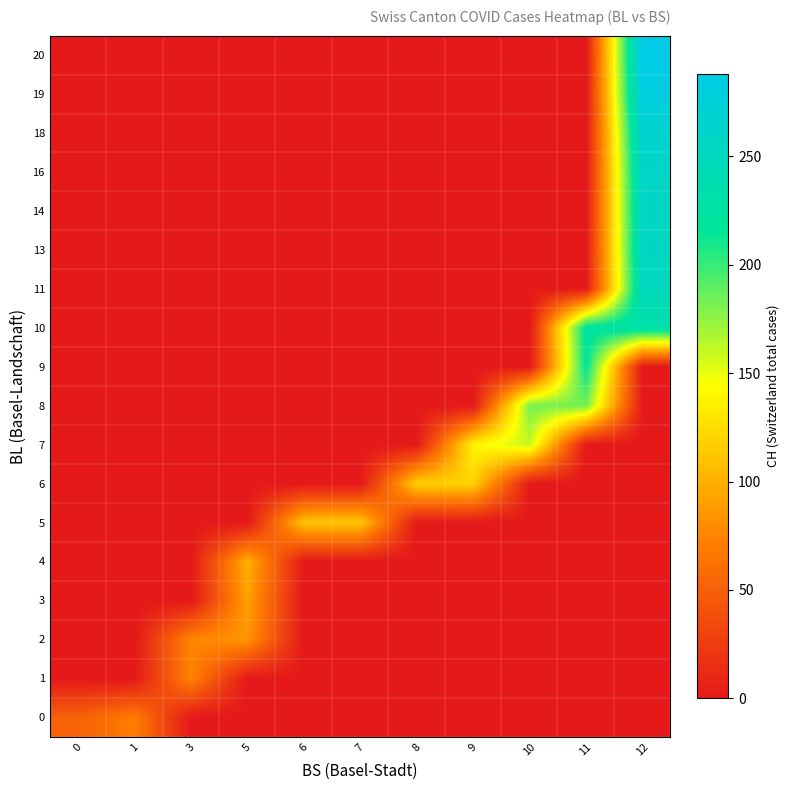

Reading left to right, extract all data points from this chart.

row_0: 0=51	1=70	3=0	5=0	6=0	7=0	8=0	9=0	10=0	11=0	12=0
row_1: 0=0	1=0	3=74	5=0	6=0	7=0	8=0	9=0	10=0	11=0	12=0
row_2: 0=0	1=0	3=76	5=84	6=0	7=0	8=0	9=0	10=0	11=0	12=0
row_3: 0=0	1=0	3=0	5=91	6=0	7=0	8=0	9=0	10=0	11=0	12=0
row_4: 0=0	1=0	3=0	5=100	6=0	7=0	8=0	9=0	10=0	11=0	12=0
row_5: 0=0	1=0	3=0	5=0	6=111	7=113	8=0	9=0	10=0	11=0	12=0
row_6: 0=0	1=0	3=0	5=0	6=0	7=0	8=117	9=119	10=0	11=0	12=0
row_7: 0=0	1=0	3=0	5=0	6=0	7=0	8=0	9=138	10=160	11=0	12=0
row_8: 0=0	1=0	3=0	5=0	6=0	7=0	8=0	9=0	10=182	11=183	12=0
row_9: 0=0	1=0	3=0	5=0	6=0	7=0	8=0	9=0	10=0	11=217	12=0
row_10: 0=0	1=0	3=0	5=0	6=0	7=0	8=0	9=0	10=0	11=223	12=231
row_11: 0=0	1=0	3=0	5=0	6=0	7=0	8=0	9=0	10=0	11=0	12=250
row_12: 0=0	1=0	3=0	5=0	6=0	7=0	8=0	9=0	10=0	11=0	12=255
row_13: 0=0	1=0	3=0	5=0	6=0	7=0	8=0	9=0	10=0	11=0	12=256
row_14: 0=0	1=0	3=0	5=0	6=0	7=0	8=0	9=0	10=0	11=0	12=259
row_15: 0=0	1=0	3=0	5=0	6=0	7=0	8=0	9=0	10=0	11=0	12=267
row_16: 0=0	1=0	3=0	5=0	6=0	7=0	8=0	9=0	10=0	11=0	12=282
row_17: 0=0	1=0	3=0	5=0	6=0	7=0	8=0	9=0	10=0	11=0	12=288